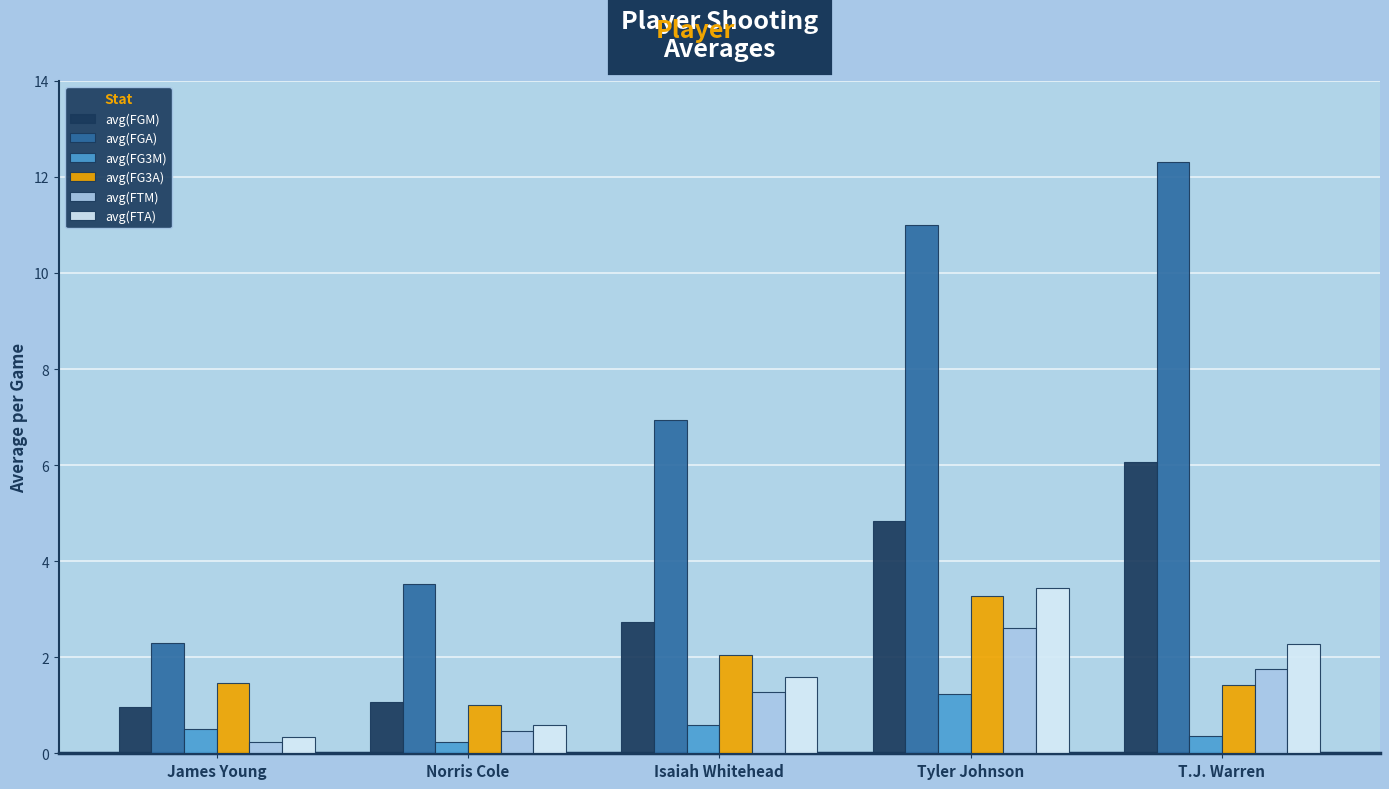

The avg(FGA) series shows 14.7 at Tyler Johnson. True or false?

False